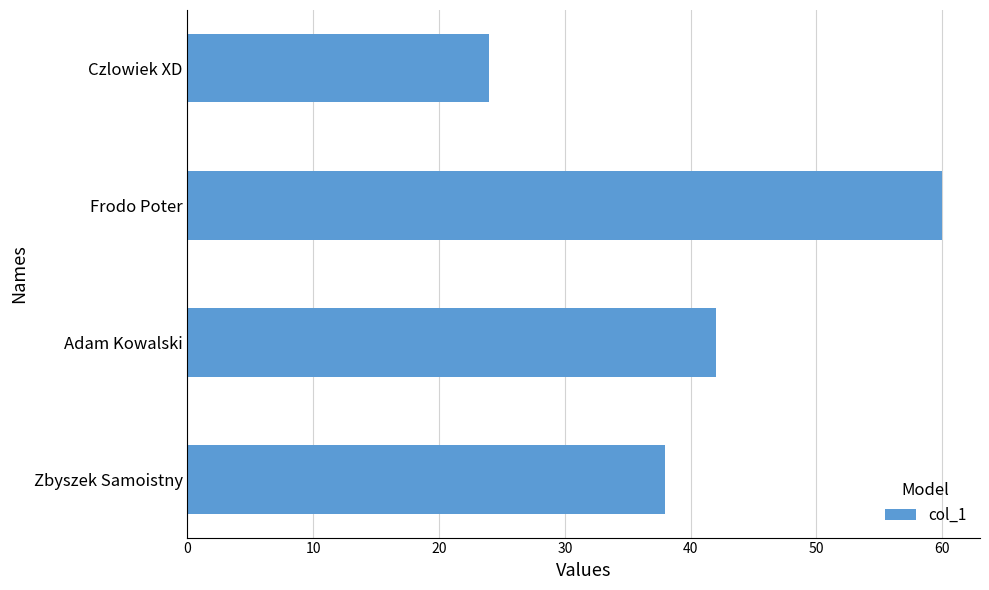

List the labels in order of value, smallest first.

Czlowiek XD, Zbyszek Samoistny, Adam Kowalski, Frodo Poter